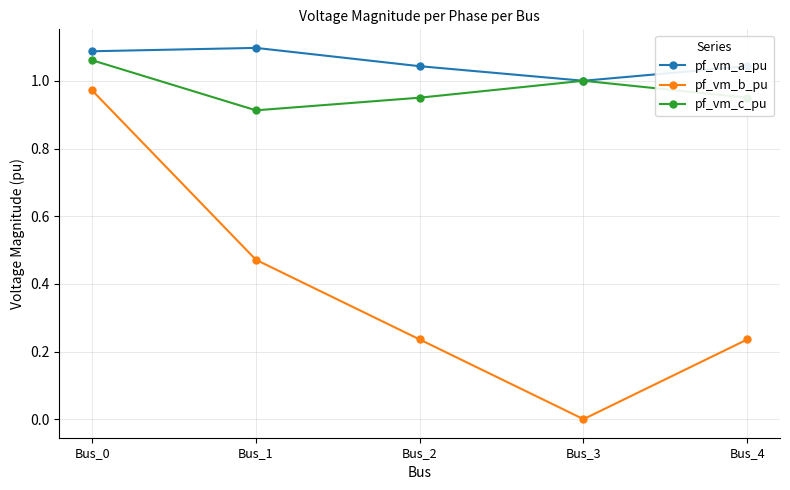

How many interior local valleys does the pf_vm_a_pu series have?

1